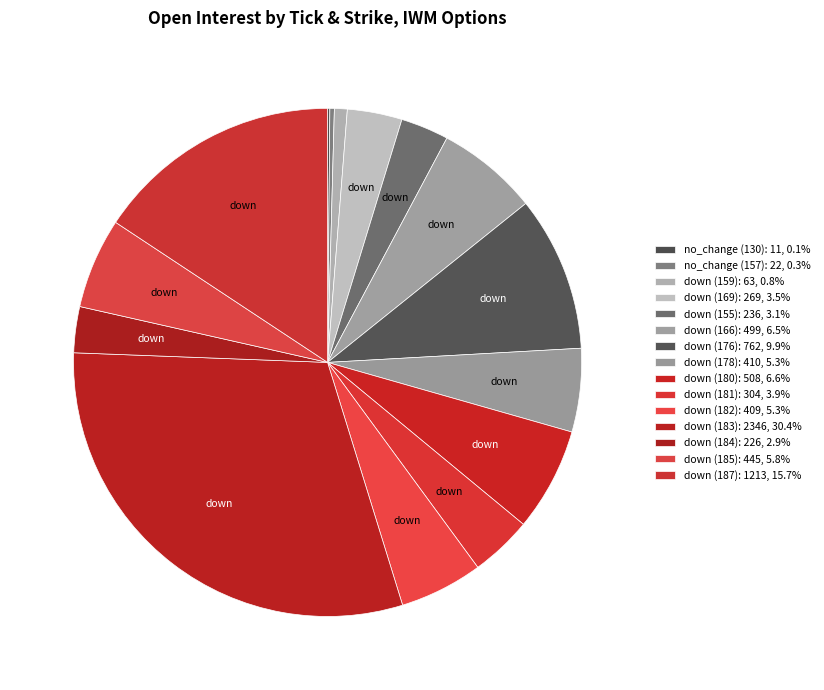

Rank the categories by value from highest to lowest.

down (183), down (187), down (176), down (180), down (166), down (185), down (178), down (182), down (181), down (169), down (155), down (184), down (159), no_change (157), no_change (130)